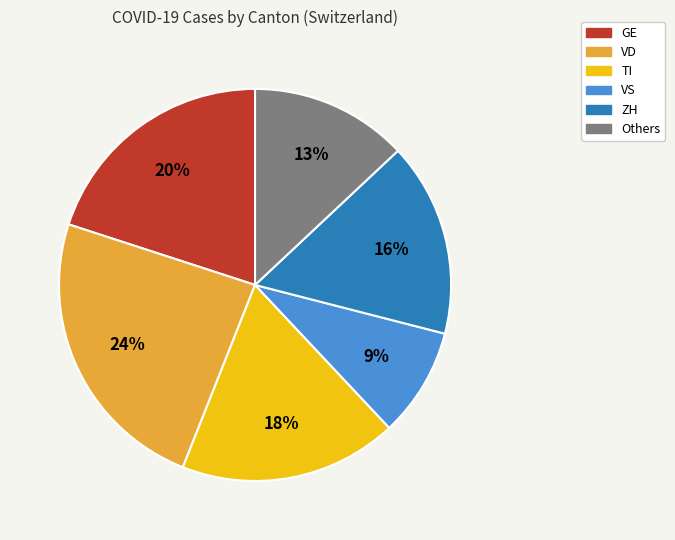

Is there any slice that represents more than half of the pie?

No